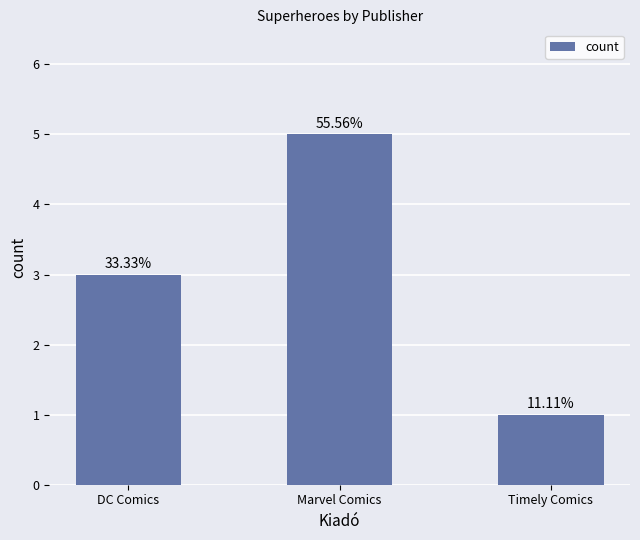

Count the values in the range 1 to 5.

3